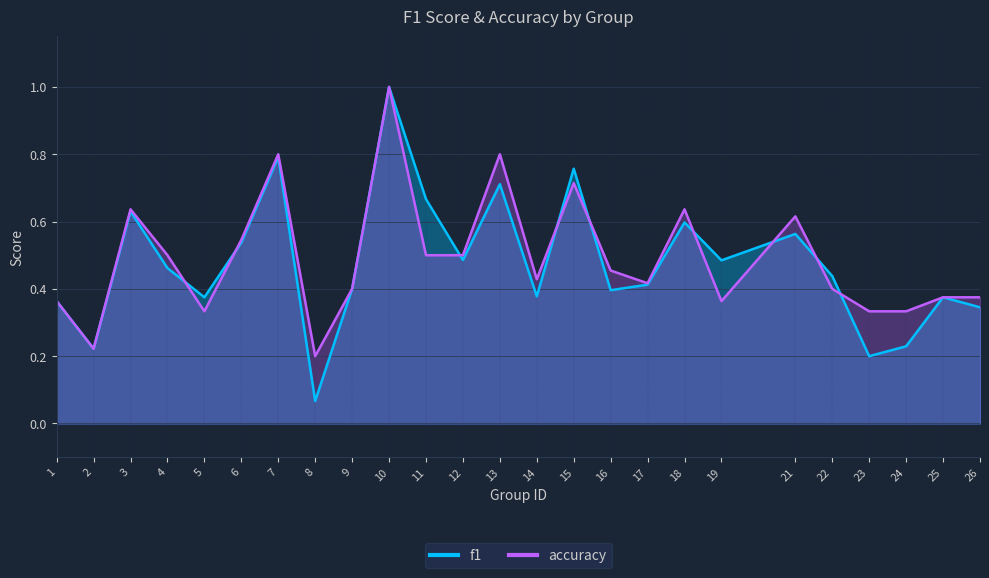

Where is the first local maximum for accuracy?

3